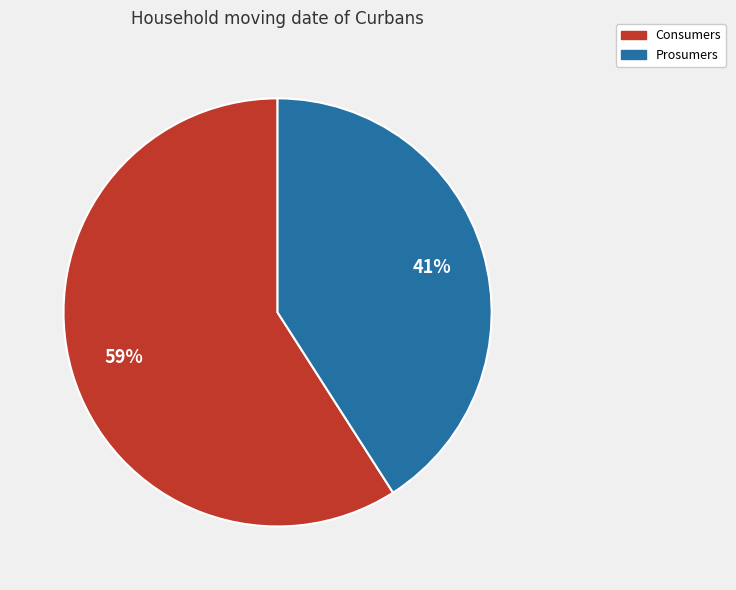

Which slice is the smallest?

Prosumers